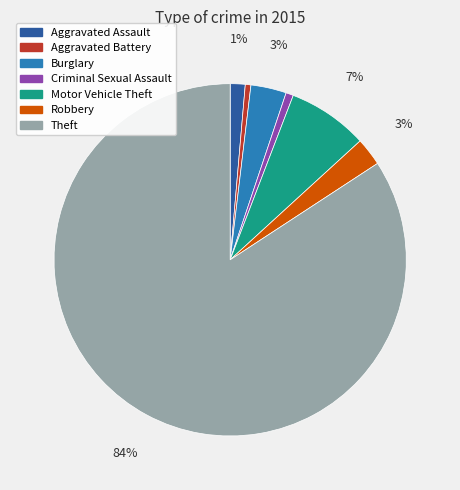

How many slices are in this pie chart?

7